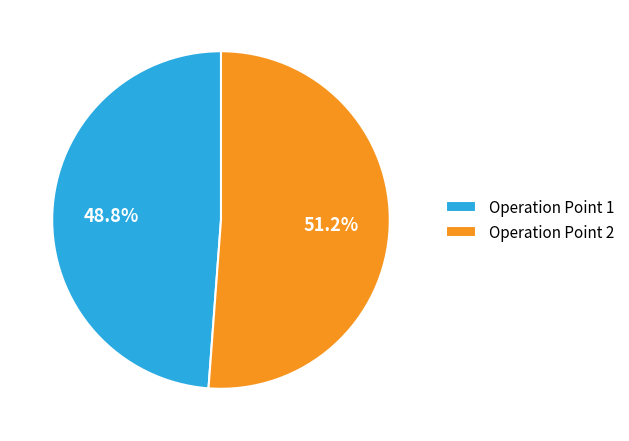

Which category has the biggest portion of the pie?

Operation Point 2